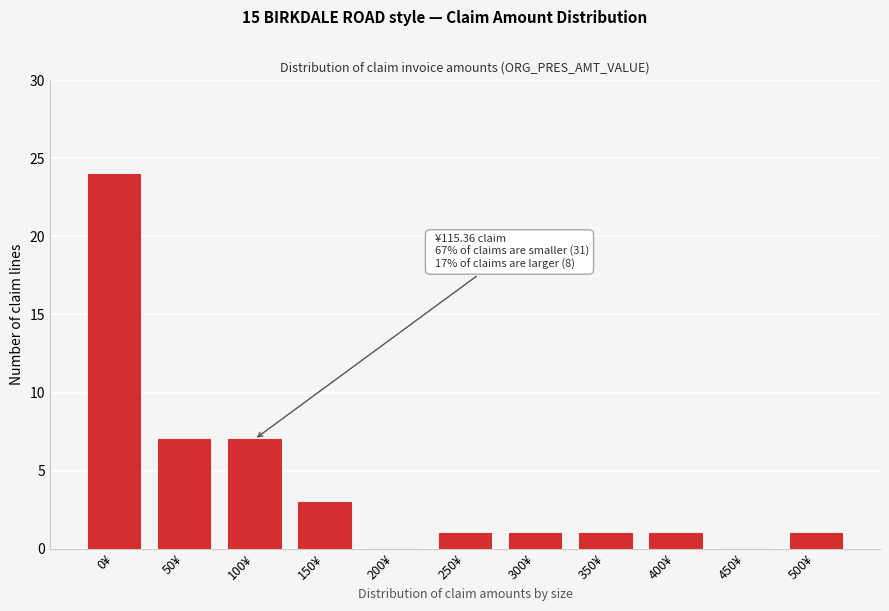

Reading right to left, extract all data points from this chart.

500¥=1	450¥=0	400¥=1	350¥=1	300¥=1	250¥=1	200¥=0	150¥=3	100¥=7	50¥=7	0¥=24